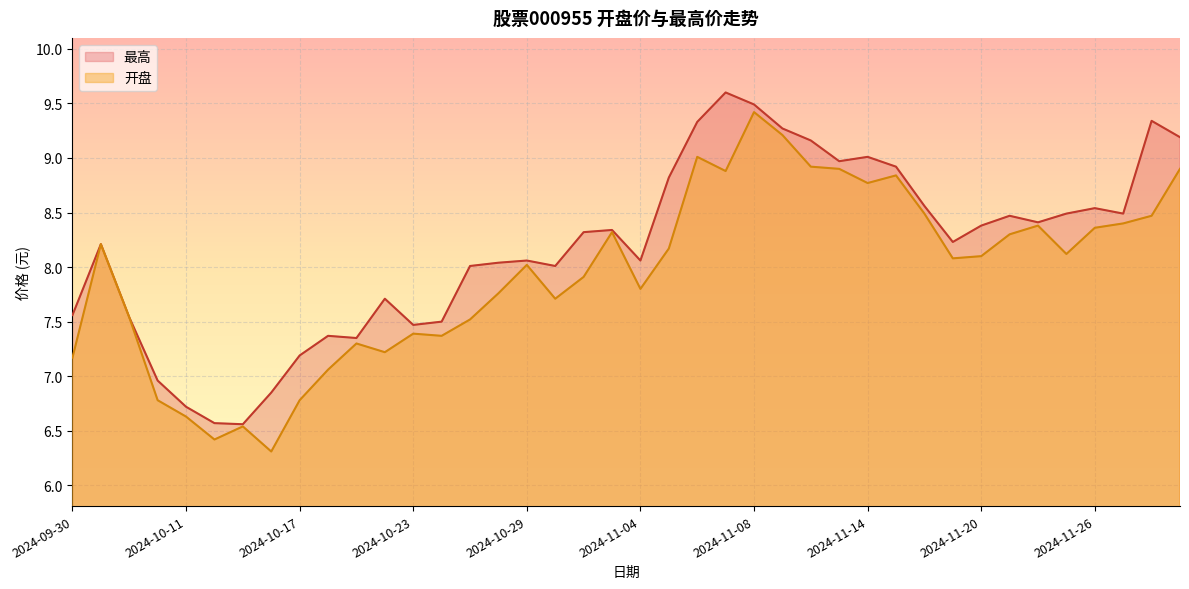

True or false: 最高 and 开盘 cross at least once.

False